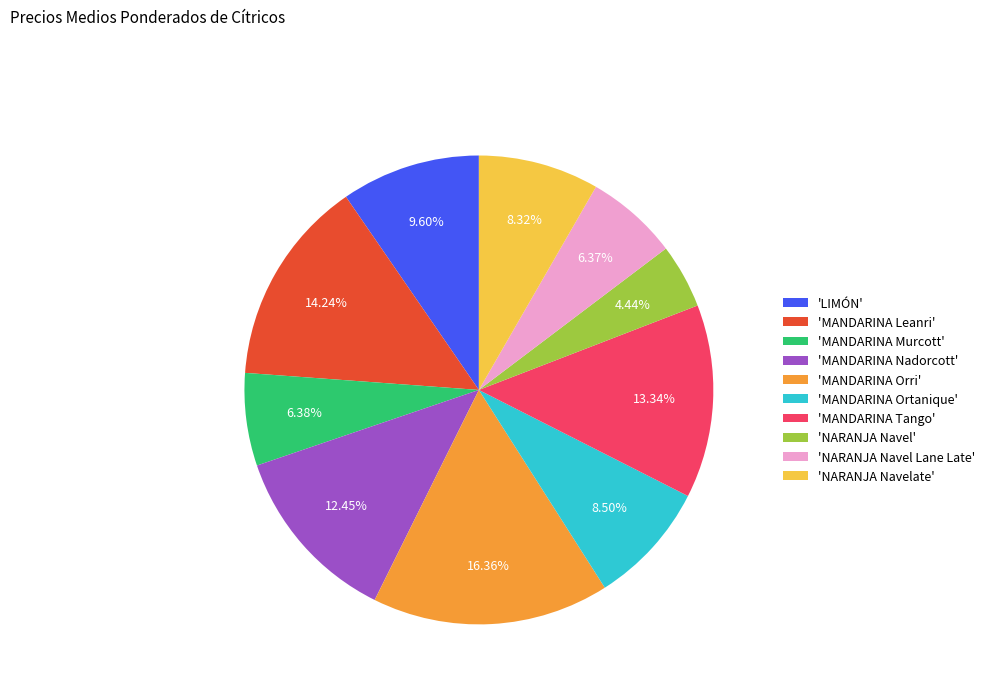

Count the number of slices in the pie.

10